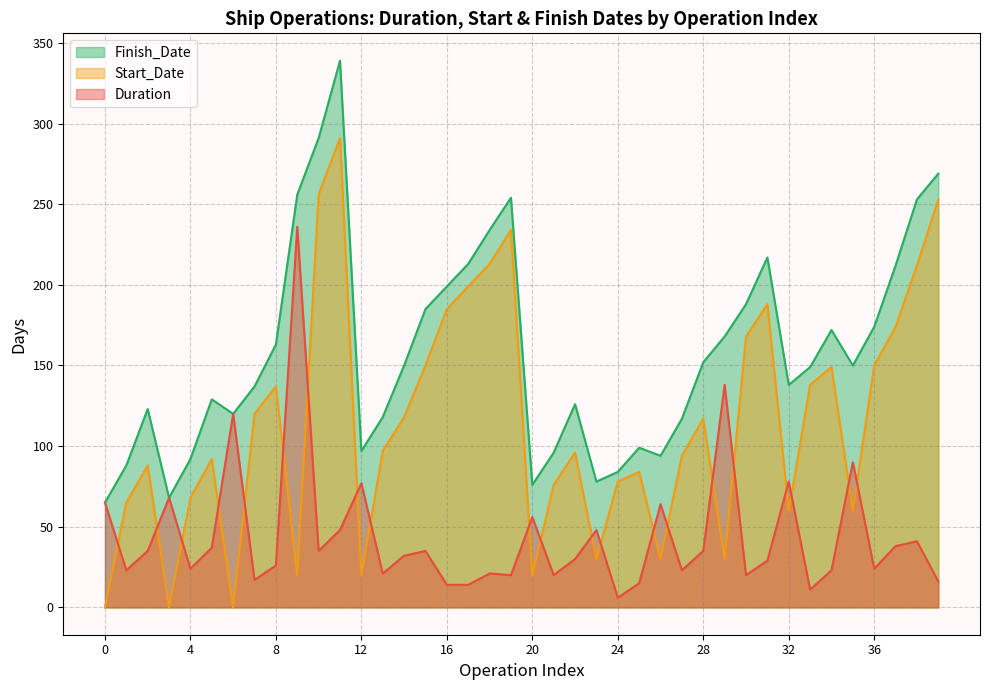

What is the difference between the maximum and minimum values in the Start_Date series?

291